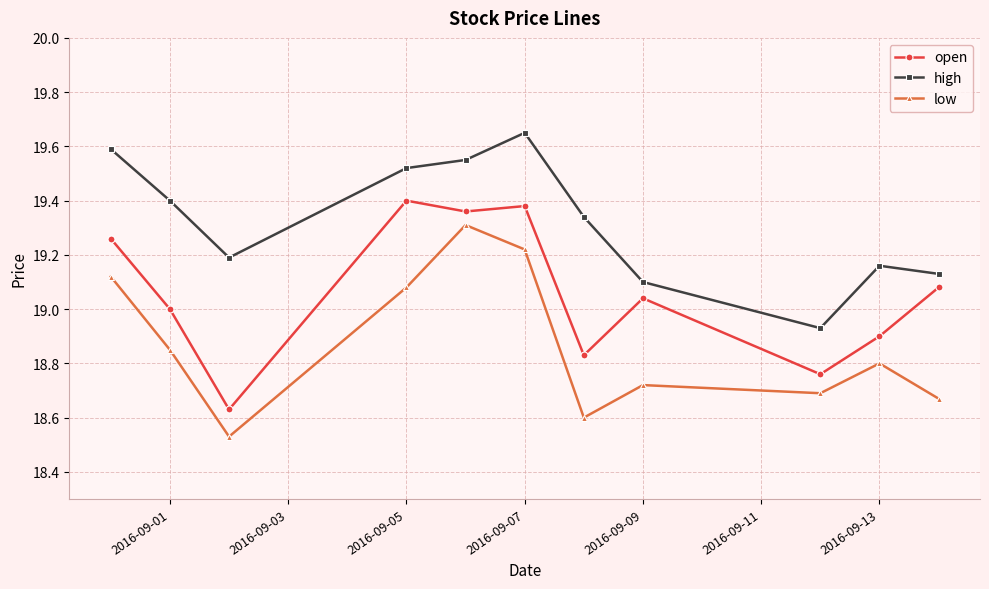

True or false: low and high cross at least once.

False